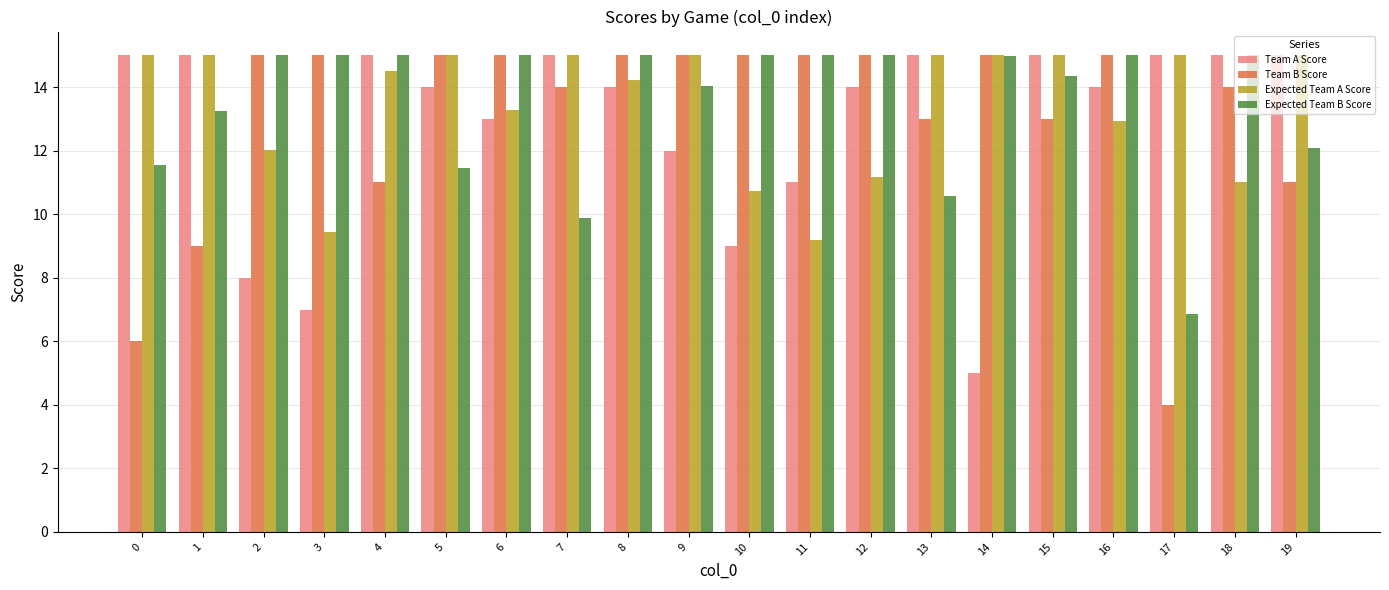

What is the average value of the Team A Score series?

12.8